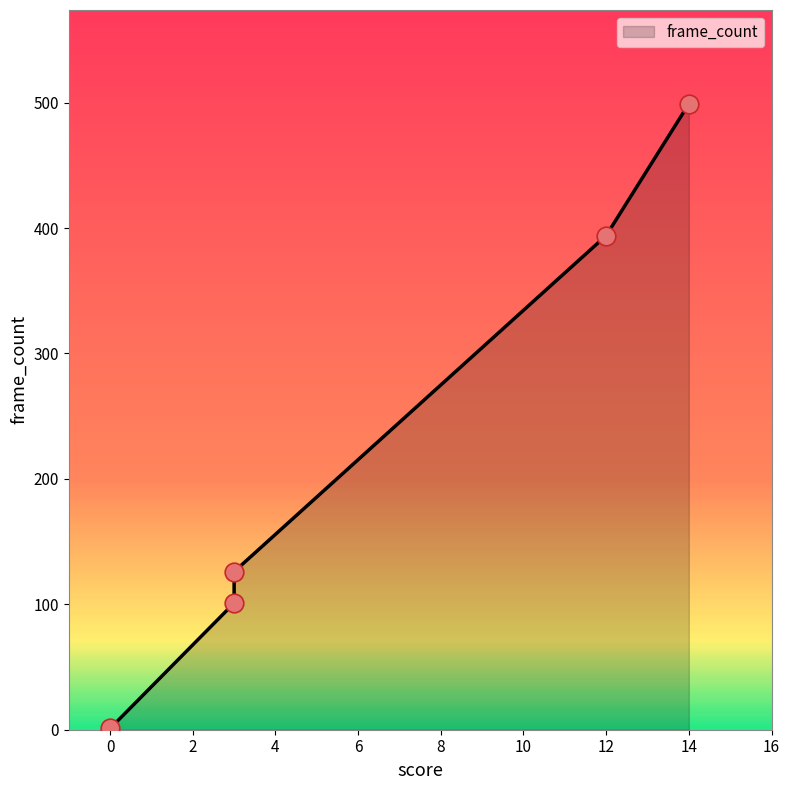

What is the ratio of the value at 14 to the value at 3?

4.9